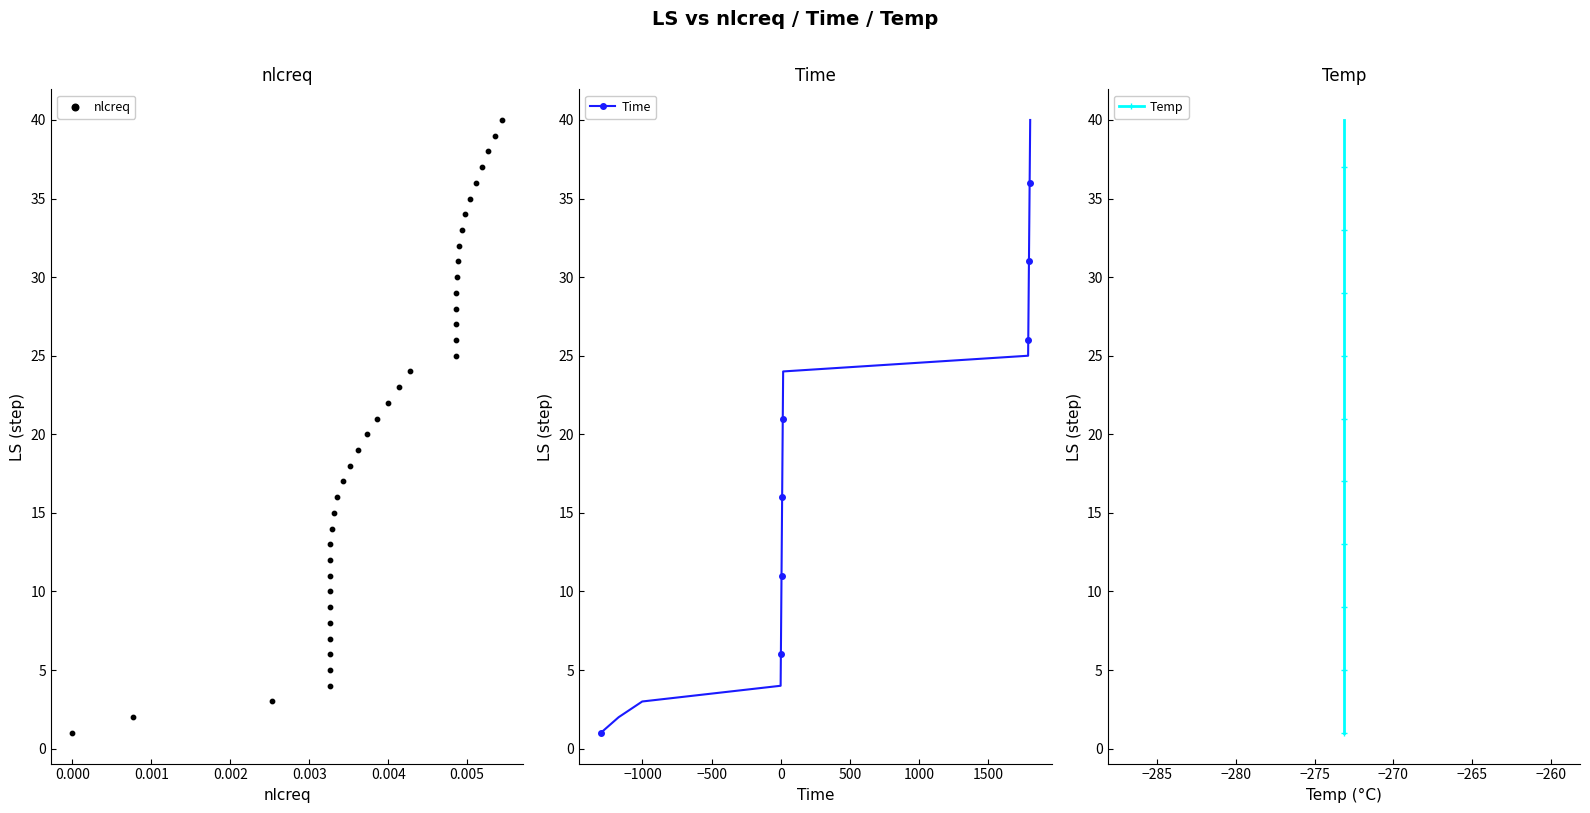

Which series contains the lowest Y value?

nlcreq